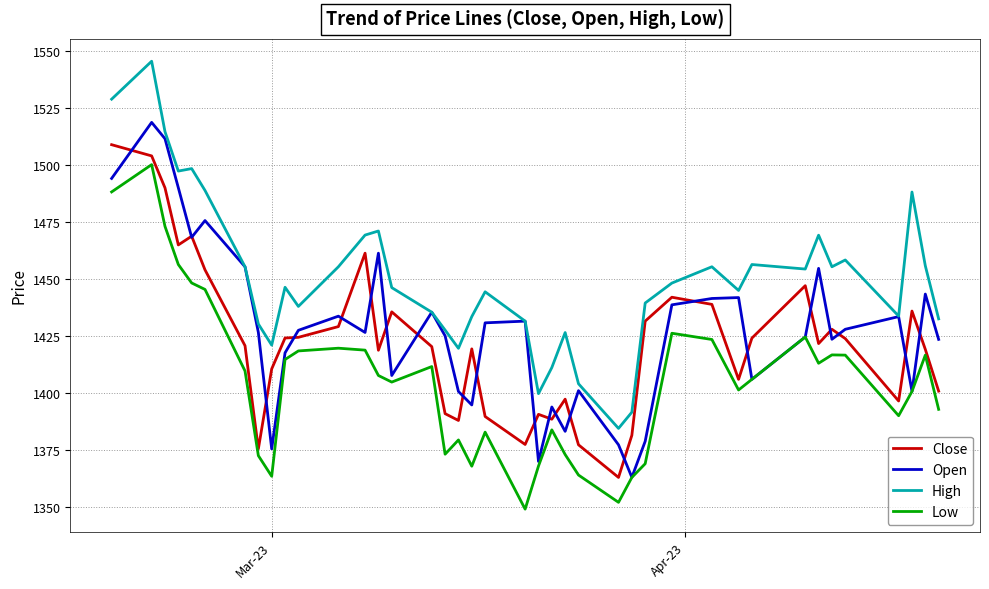

List the series in order of their peak value, lowest first.

Low, Close, Open, High